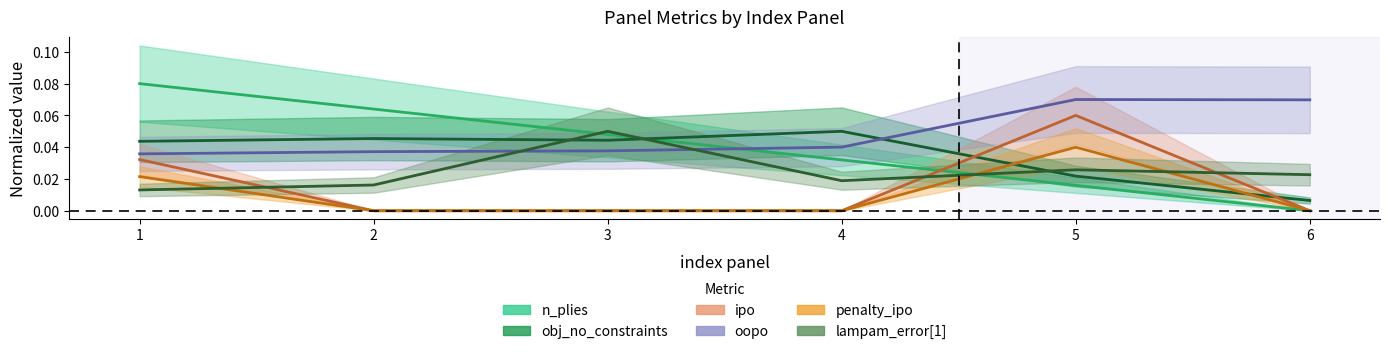

Where do ipo and n_plies first cross each other?

4 and 5